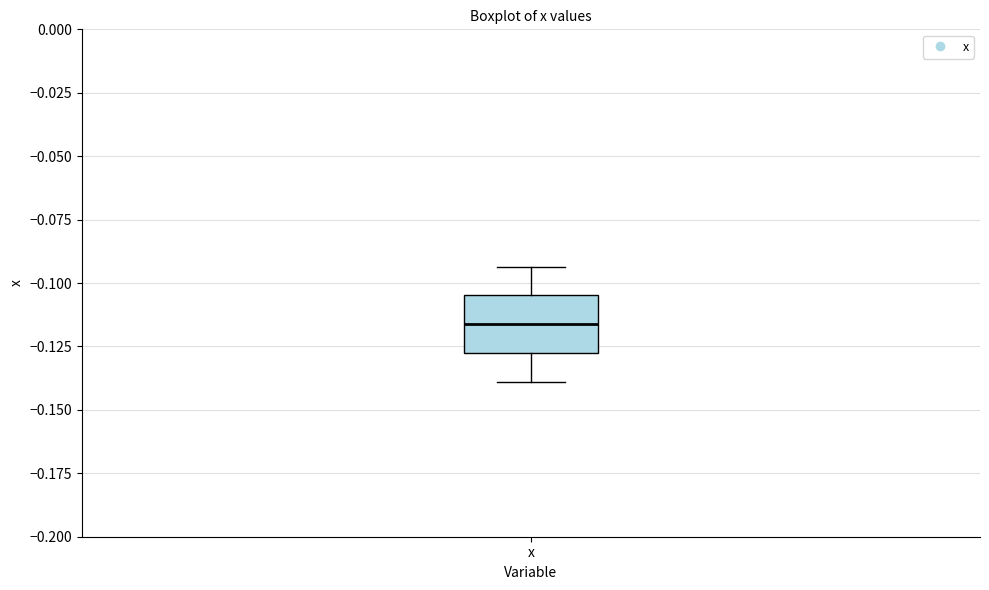

Transcribe this box plot: give where the median line is, the range the box spans, and where the two whiskers end, as read against the y-axis. The values are not printed on the chart, so give them approximately, as read against the axis.

median -0.115, box -0.130 to -0.105, whiskers -0.140 to -0.095